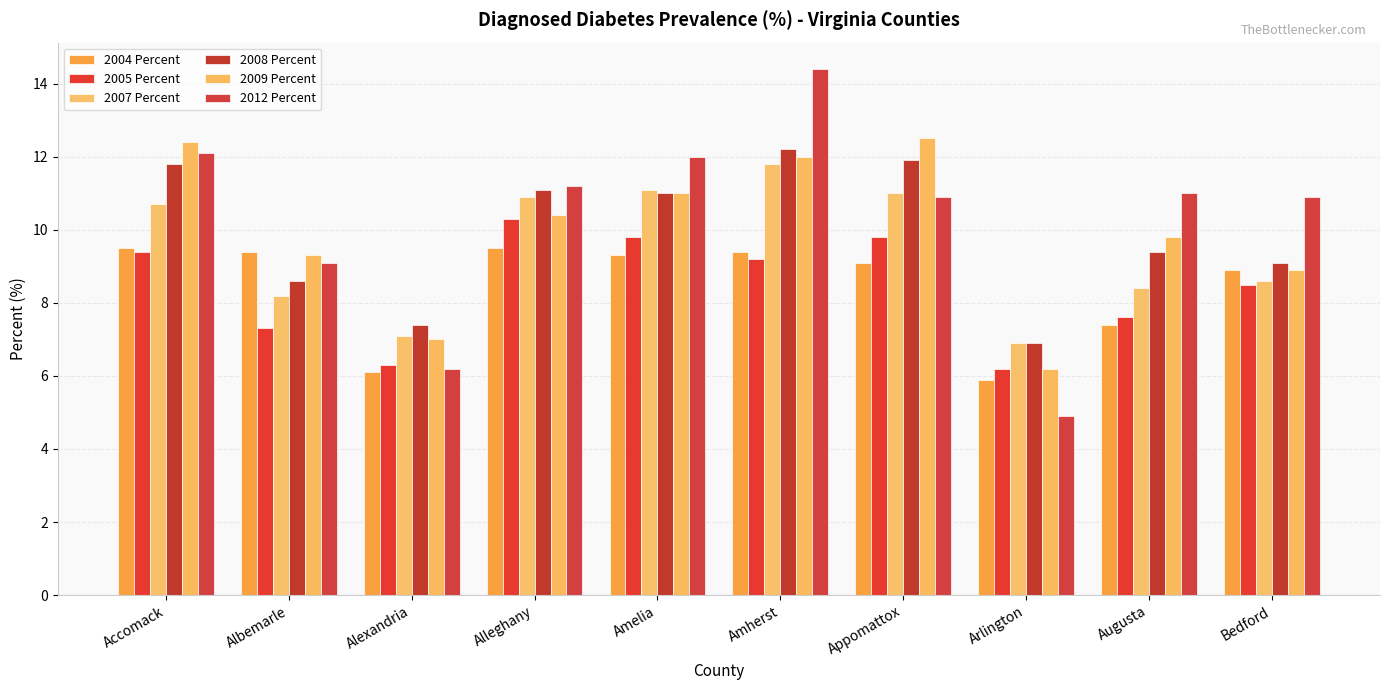

What is the difference between the maximum and minimum values in the 2008 Percent series?

5.3